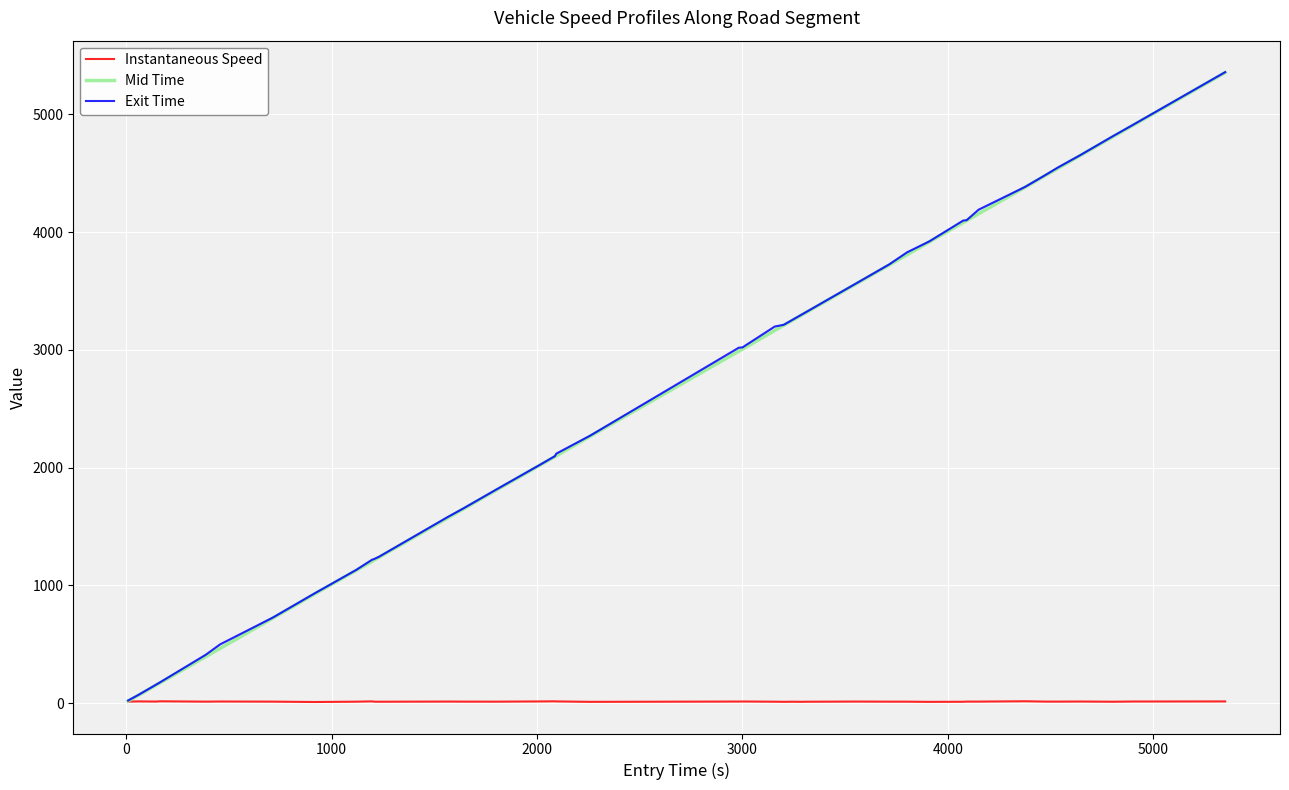

What is the maximum value shown in the chart?

5359.0